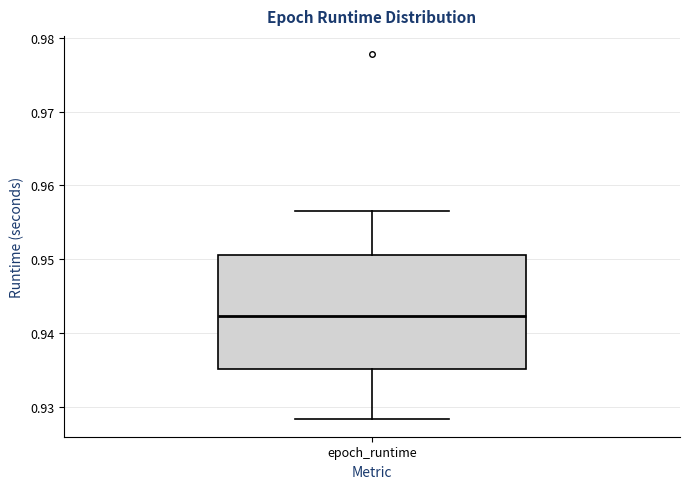

Where does the median line of the box for epoch_runtime sit on the y-axis? The values are not printed on the chart, so give them approximately, as read against the axis.

0.942